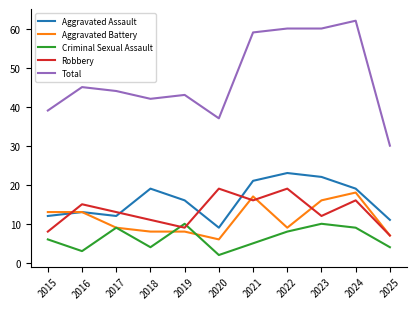

How many Criminal Sexual Assault values are between 4 and 9?

7